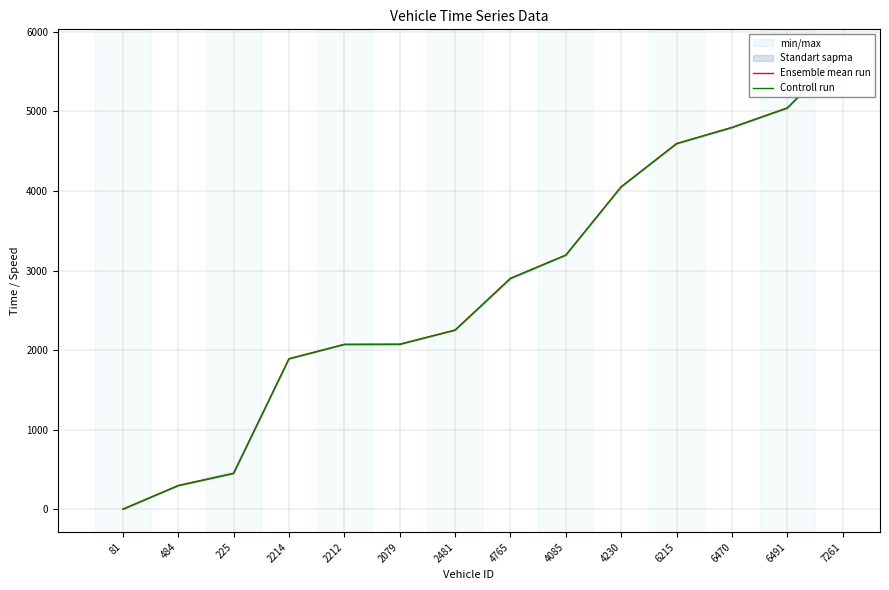

The Controll run series shows 2250.4 at 2481. True or false?

True